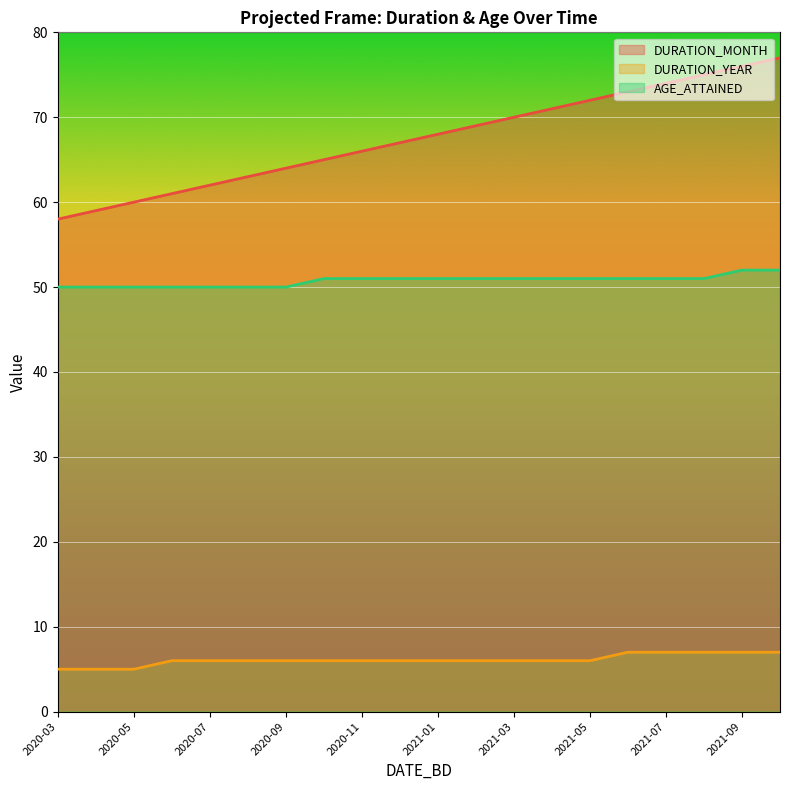

Reading right to left, what are all the values shown in this chart?

DURATION_MONTH: 2021-10=77	2021-09=76	2021-08=75	2021-07=74	2021-06=73	2021-05=72	2021-04=71	2021-03=70	2021-02=69	2021-01=68	2020-12=67	2020-11=66	2020-10=65	2020-09=64	2020-08=63	2020-07=62	2020-06=61	2020-05=60	2020-04=59	2020-03=58
DURATION_YEAR: 2021-10=7	2021-09=7	2021-08=7	2021-07=7	2021-06=7	2021-05=6	2021-04=6	2021-03=6	2021-02=6	2021-01=6	2020-12=6	2020-11=6	2020-10=6	2020-09=6	2020-08=6	2020-07=6	2020-06=6	2020-05=5	2020-04=5	2020-03=5
AGE_ATTAINED: 2021-10=52	2021-09=52	2021-08=51	2021-07=51	2021-06=51	2021-05=51	2021-04=51	2021-03=51	2021-02=51	2021-01=51	2020-12=51	2020-11=51	2020-10=51	2020-09=50	2020-08=50	2020-07=50	2020-06=50	2020-05=50	2020-04=50	2020-03=50